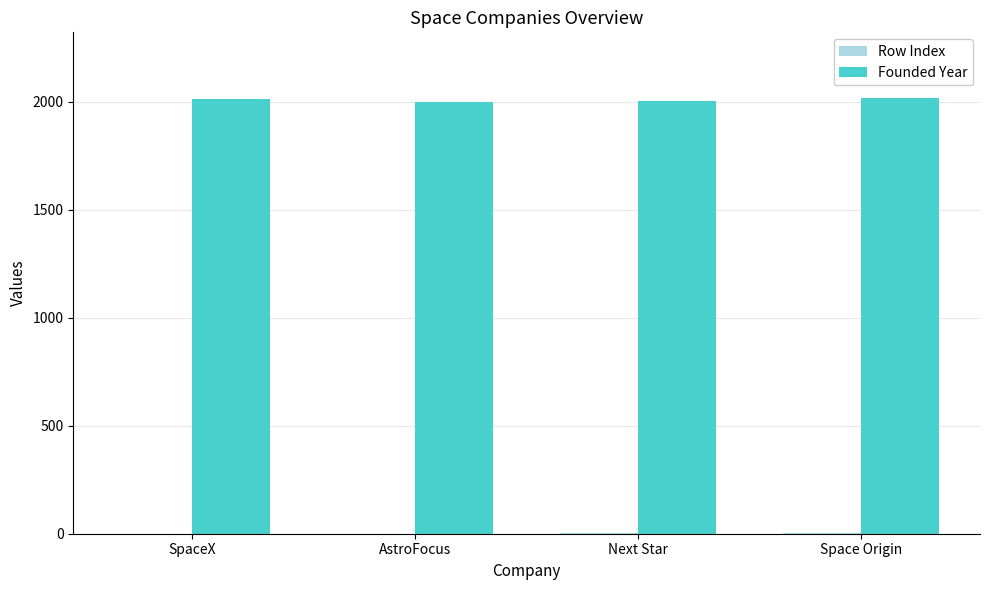

Does the chart contain stacked bars?

No